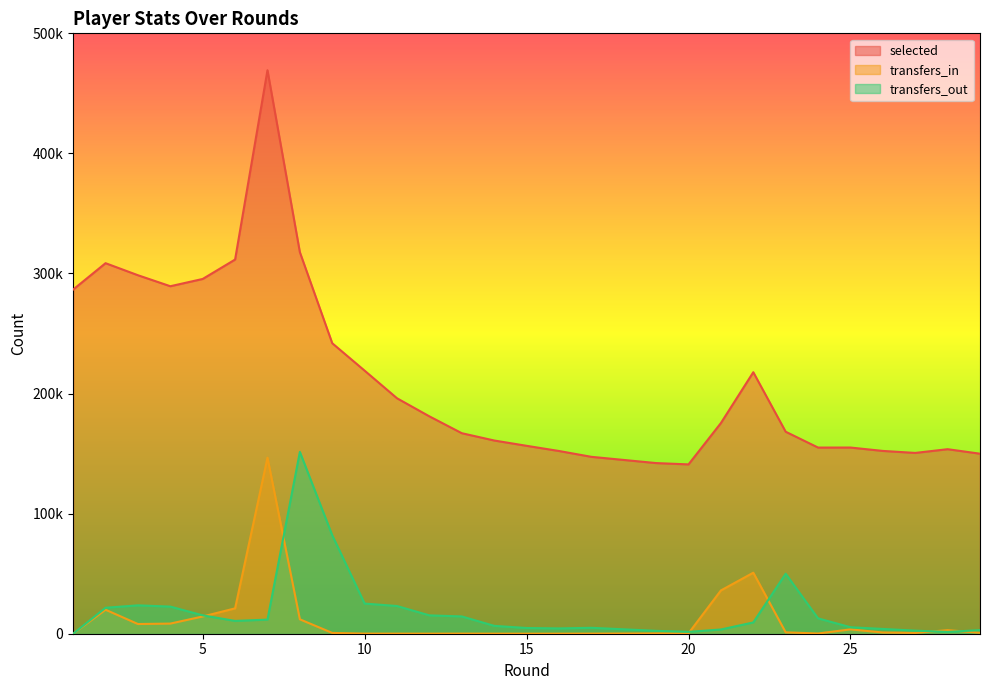

Reading left to right, what are all the values shown in this chart?

selected: 286631	308584	298552	289393	295453	311621	469282	317735	241911	219069	196071	181008	166987	160916	156497	152176	147323	142114	141015	175456	217778	168214	155028	155028	155054	152236	150568	153672	149925
transfers_in: 0	19977	8079	8439	14357	21132	146608	11997	669	98	83	60	98	62	43	61	95	231	341	36048	50817	1154	190	190	3611	1033	676	2987	815
transfers_out: 0	21621	23631	22583	15309	10660	11756	151415	81967	25107	23071	15279	14399	6557	4757	4422	4936	2401	1553	3525	9395	49966	12793	12793	5411	3975	2576	1475	3019